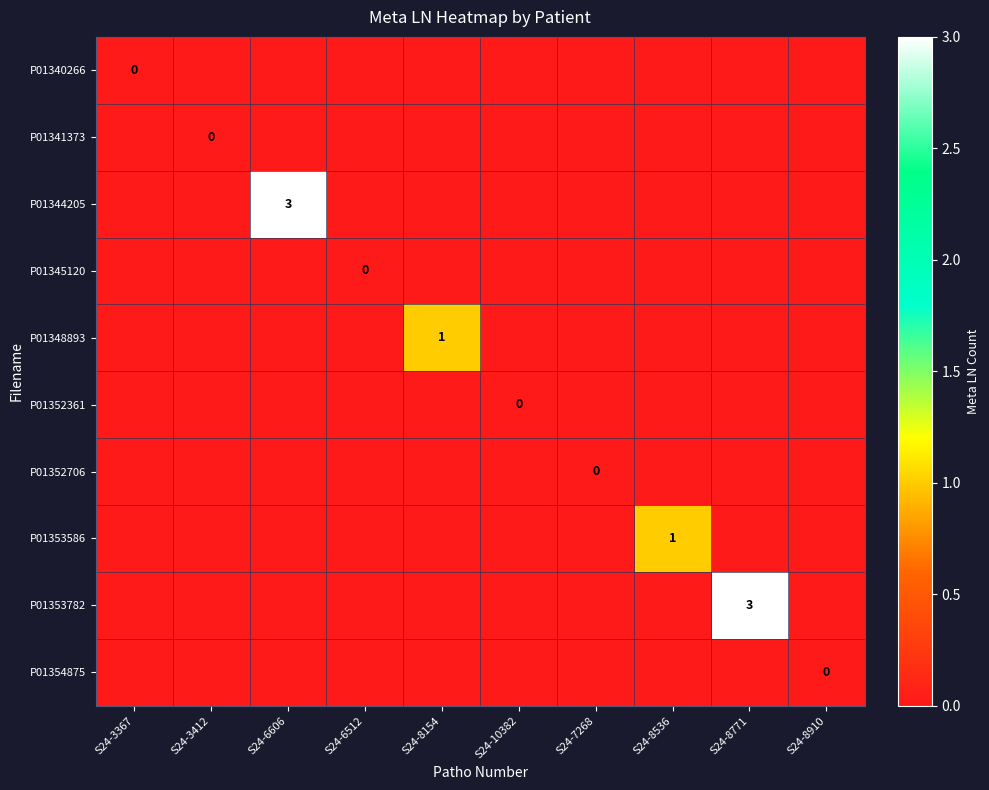

Where is P01344205 nearest to the value 1?

S24-3367